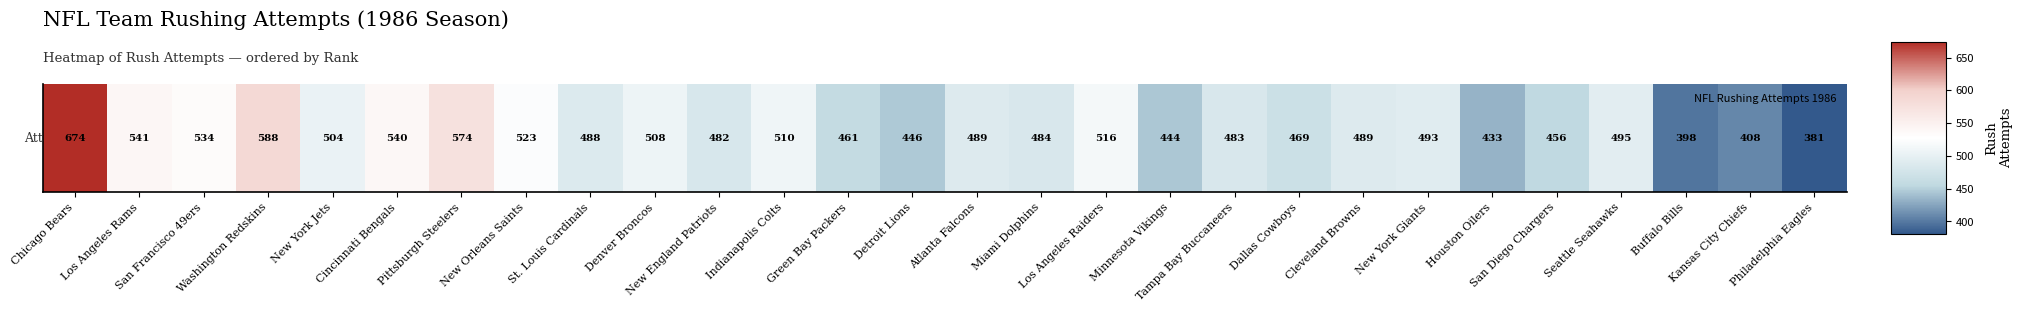

Rank the categories by value from lowest to highest.

Philadelphia Eagles, Buffalo Bills, Kansas City Chiefs, Houston Oilers, Minnesota Vikings, Detroit Lions, San Diego Chargers, Green Bay Packers, Dallas Cowboys, New England Patriots, Tampa Bay Buccaneers, Miami Dolphins, St. Louis Cardinals, Atlanta Falcons, Cleveland Browns, New York Giants, Seattle Seahawks, New York Jets, Denver Broncos, Indianapolis Colts, Los Angeles Raiders, New Orleans Saints, San Francisco 49ers, Cincinnati Bengals, Los Angeles Rams, Pittsburgh Steelers, Washington Redskins, Chicago Bears